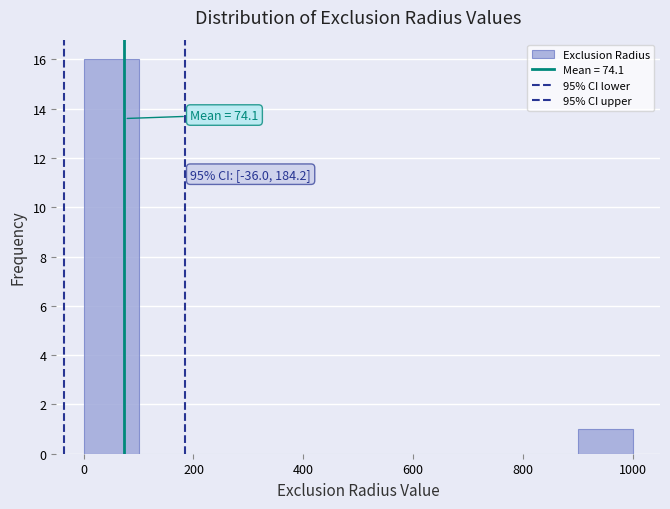

Over which range of the x-axis is the bar tallest?

0 to 100